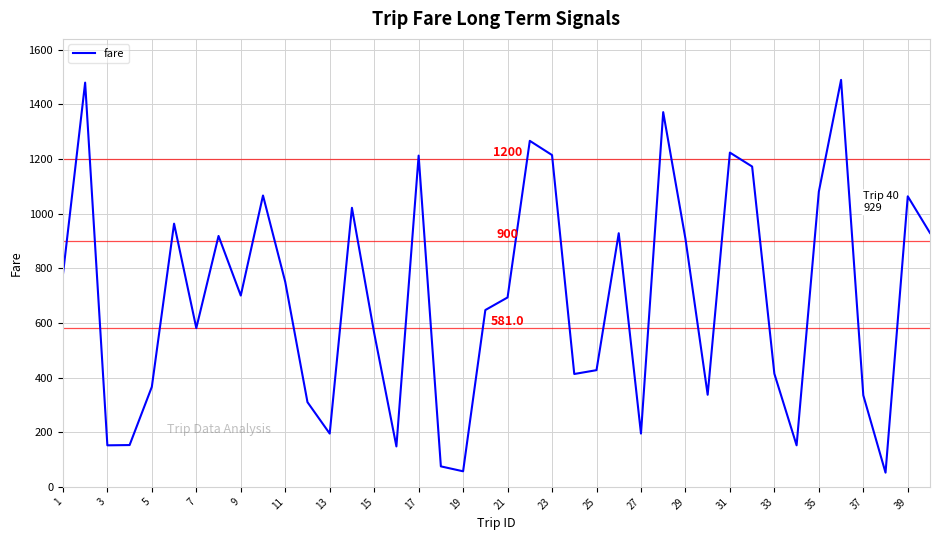

What is the average value?

695